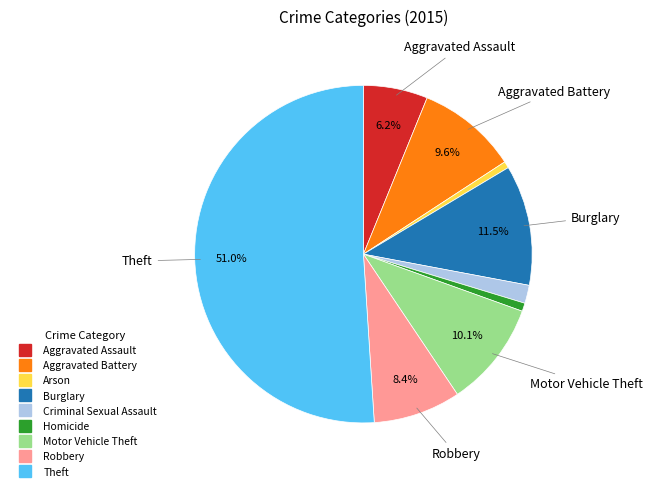

Approximately how many times larger is the value at Robbery compared to Motor Vehicle Theft?

0.8